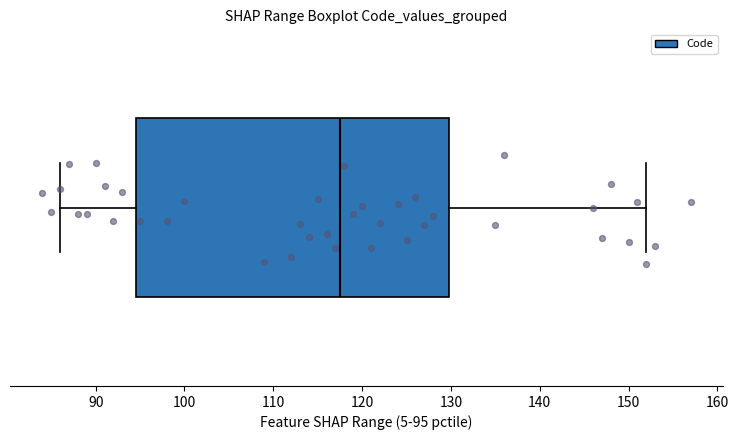

Read this box plot against the x-axis: the position of the median line, the range covered by the box, and the ends of both whiskers. The values are not printed on the chart, so give them approximately, as read against the axis.

median 118, box 95 to 130, whiskers 86 to 152